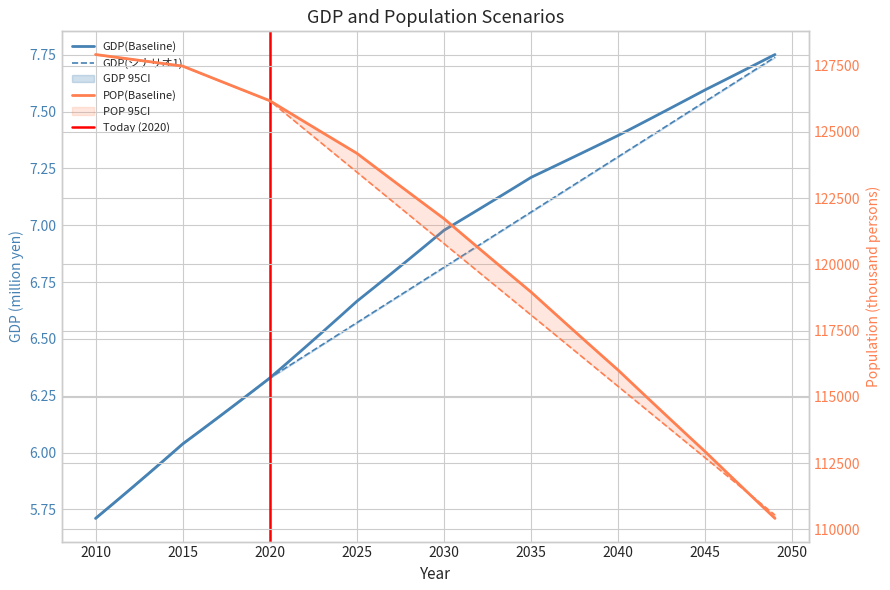

Which label corresponds to the largest value in the chart?

2010